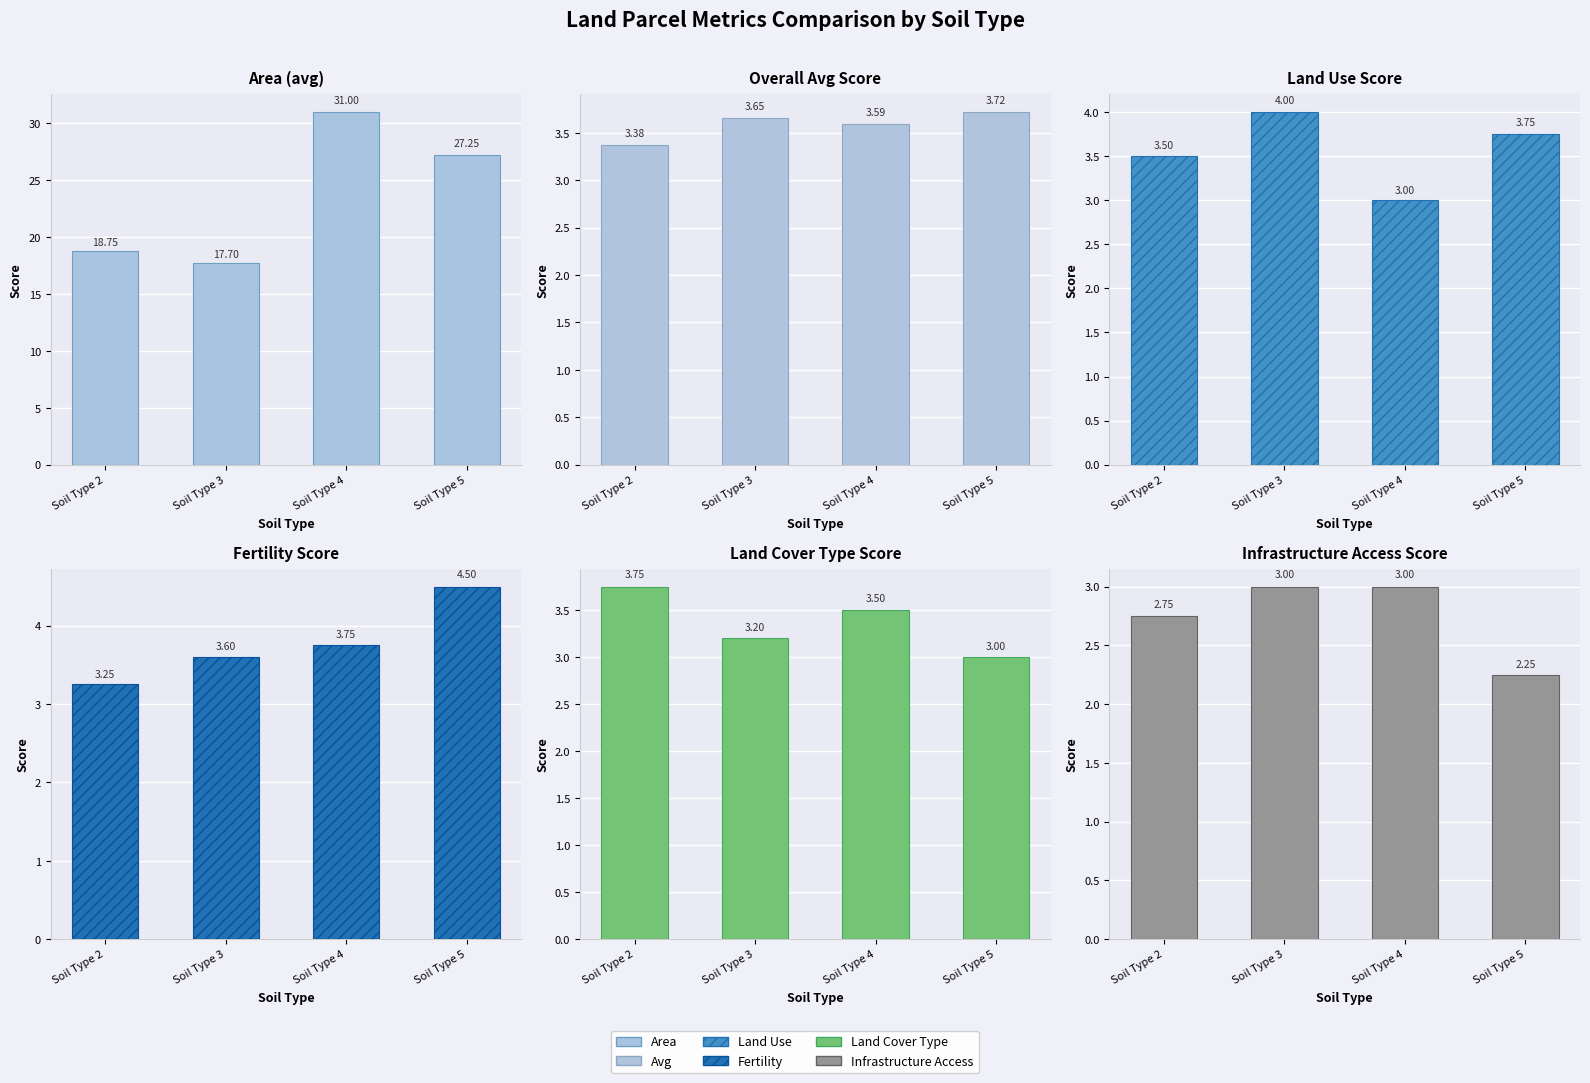

What is the value of the Area bar at the 2nd from the left?

17.7